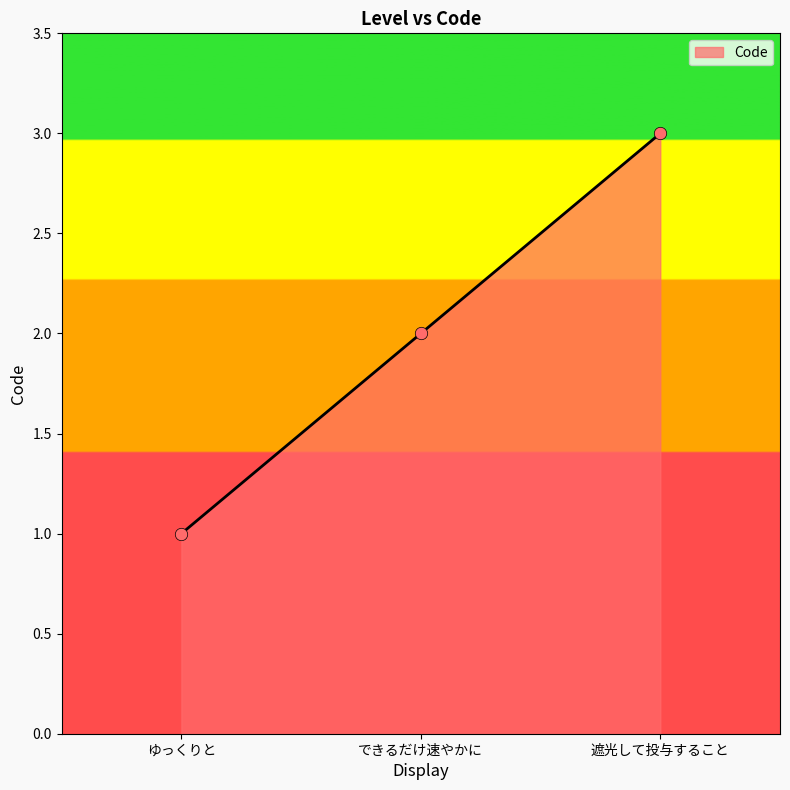

Between できるだけ速やかに and 遮光して投与すること, which is larger?

遮光して投与すること